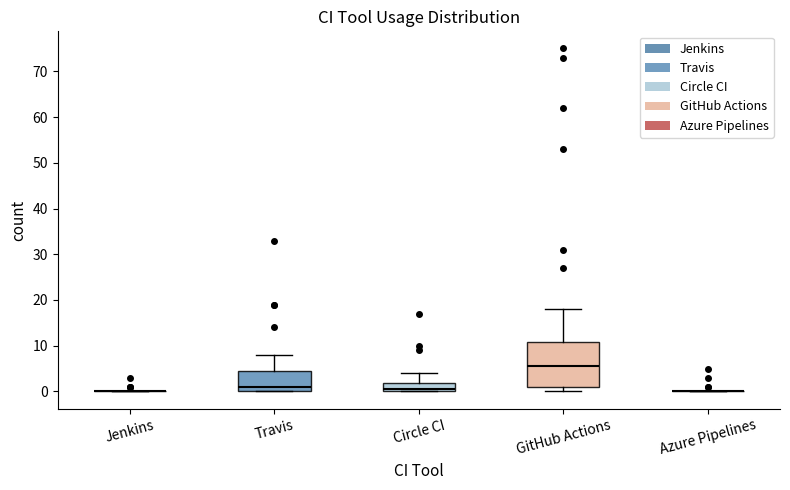

Comparing the boxes themselves (not the whiskers), which one is the tallest?

GitHub Actions